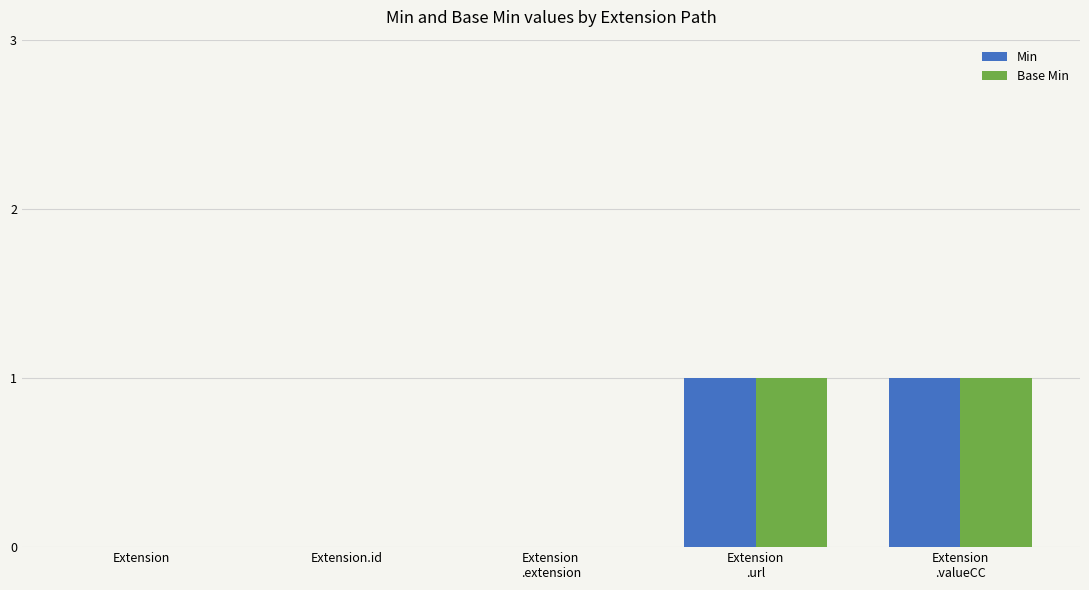

The value of Base Min at Extension.id is -1. True or false?

False